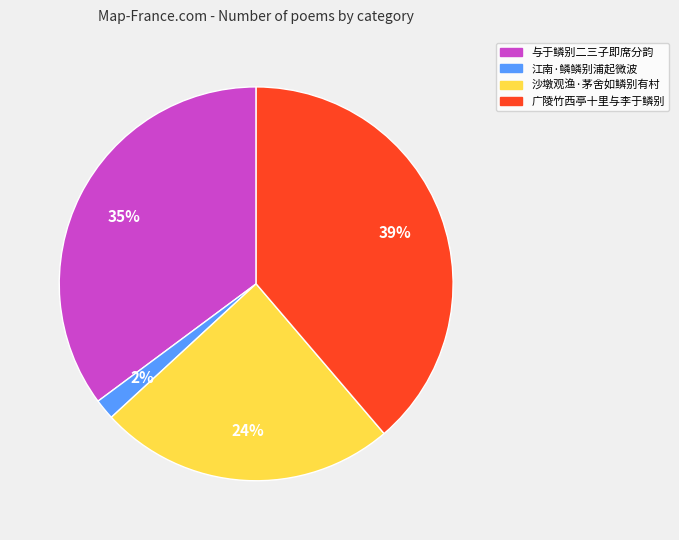

Does any single category account for the majority?

No